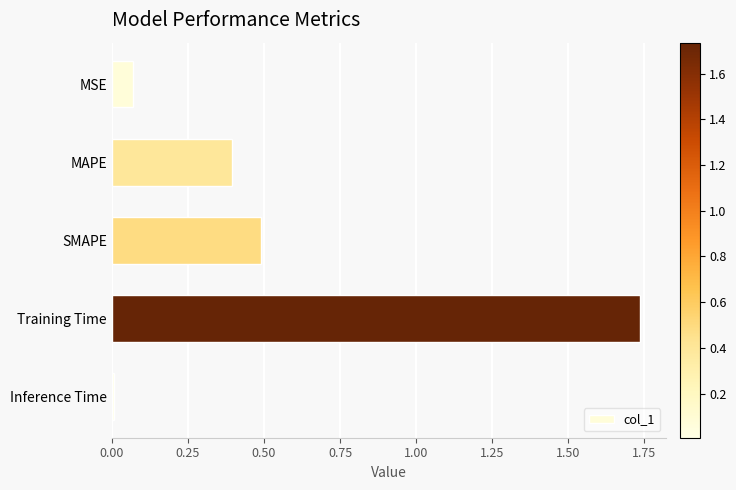

The chart shows a value of 0.5 at SMAPE. True or false?

True